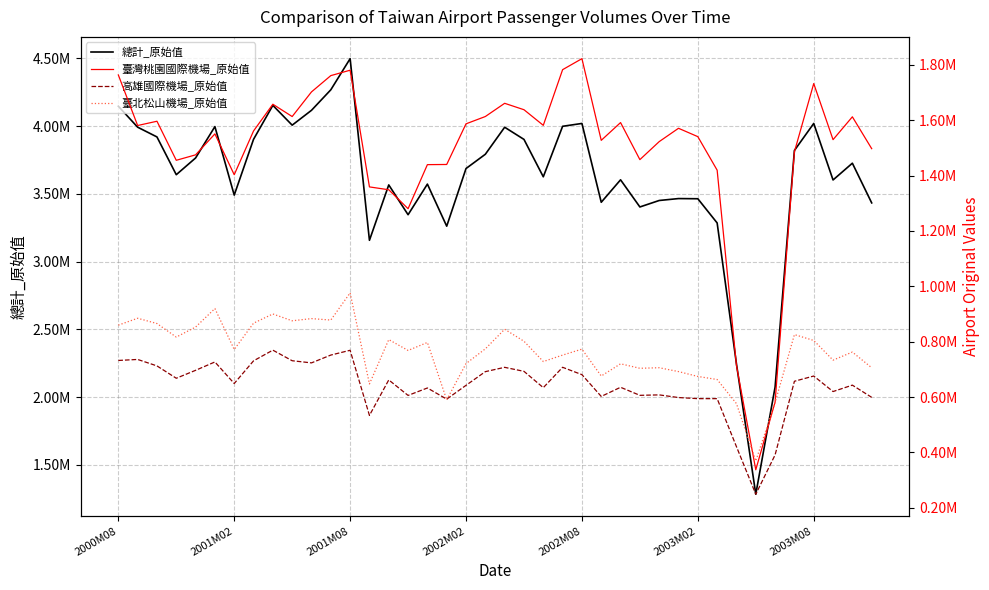

Count the number of data series in this chart.

4